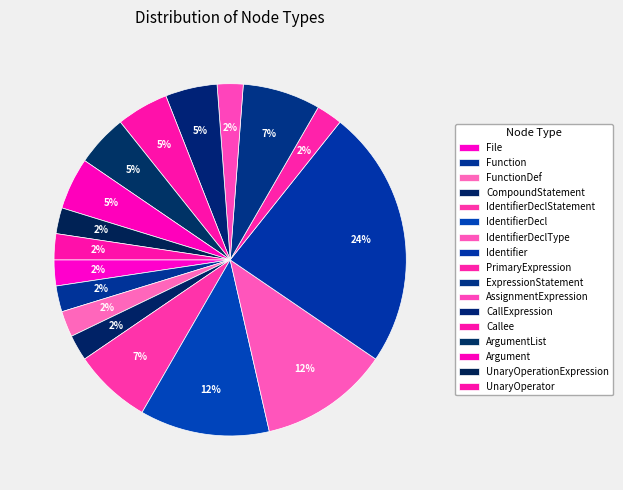

What is the change in value from ExpressionStatement to Argument?

-1